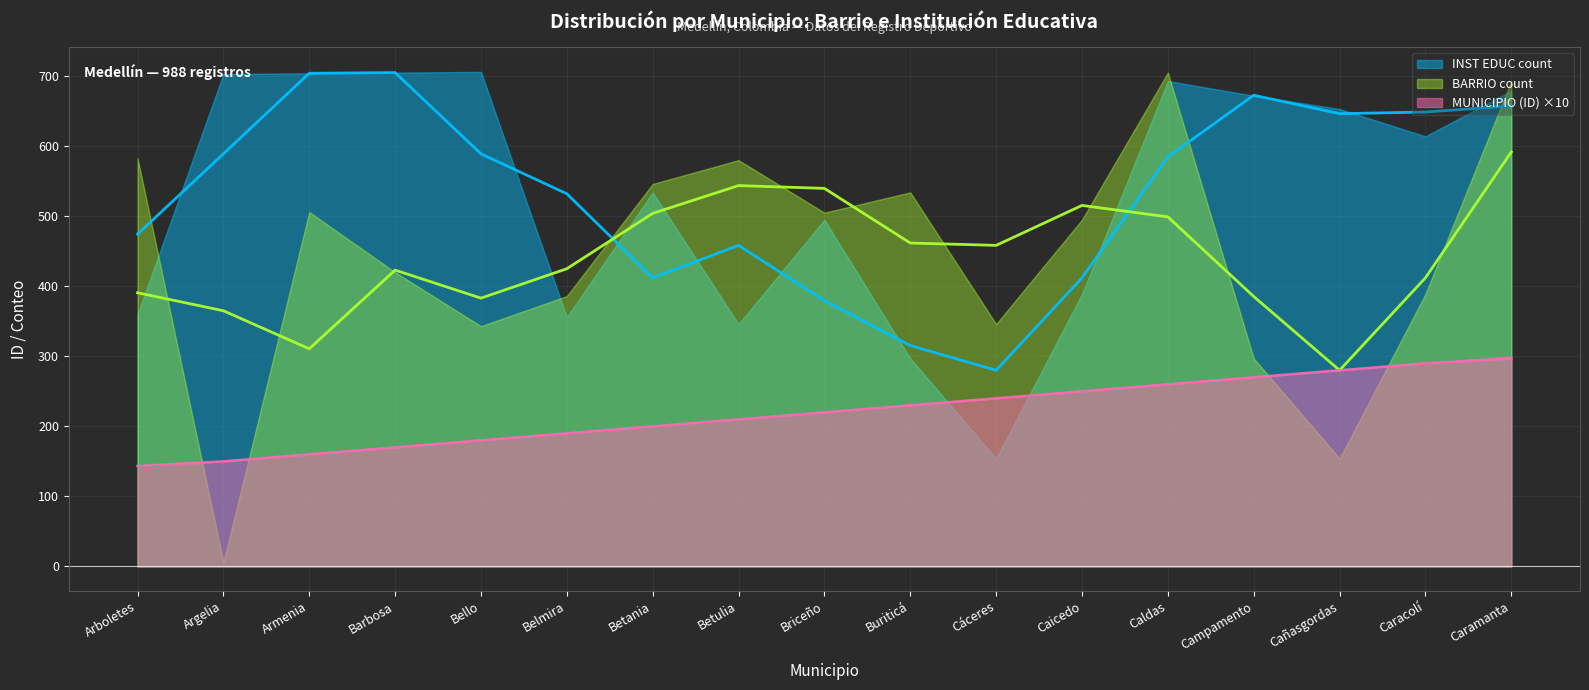

True or false: INST EDUC count and MUNICIPIO (ID) intersect in this chart.

False